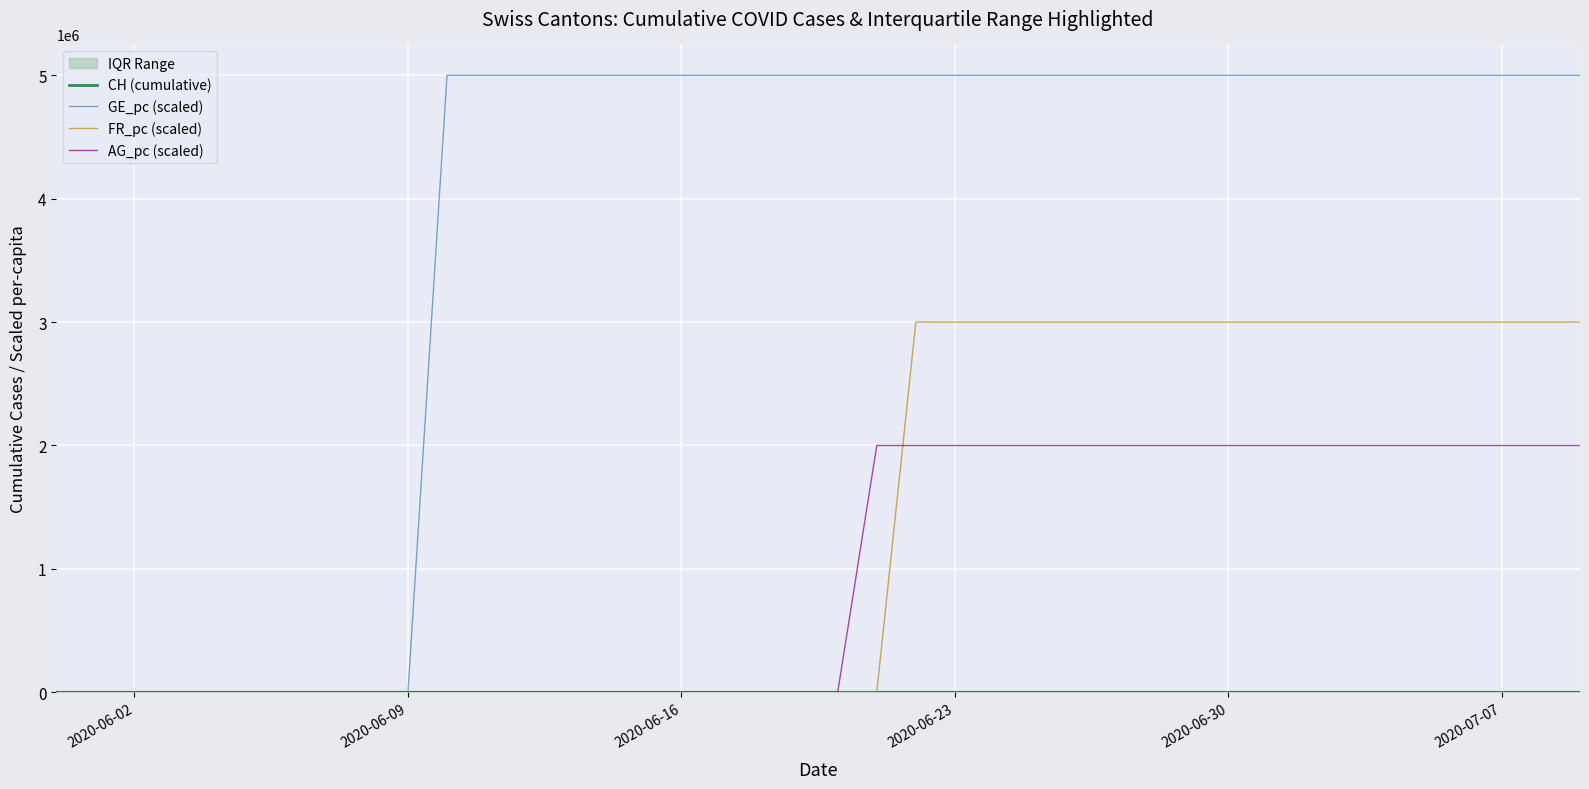

How many data points does each series have?

40